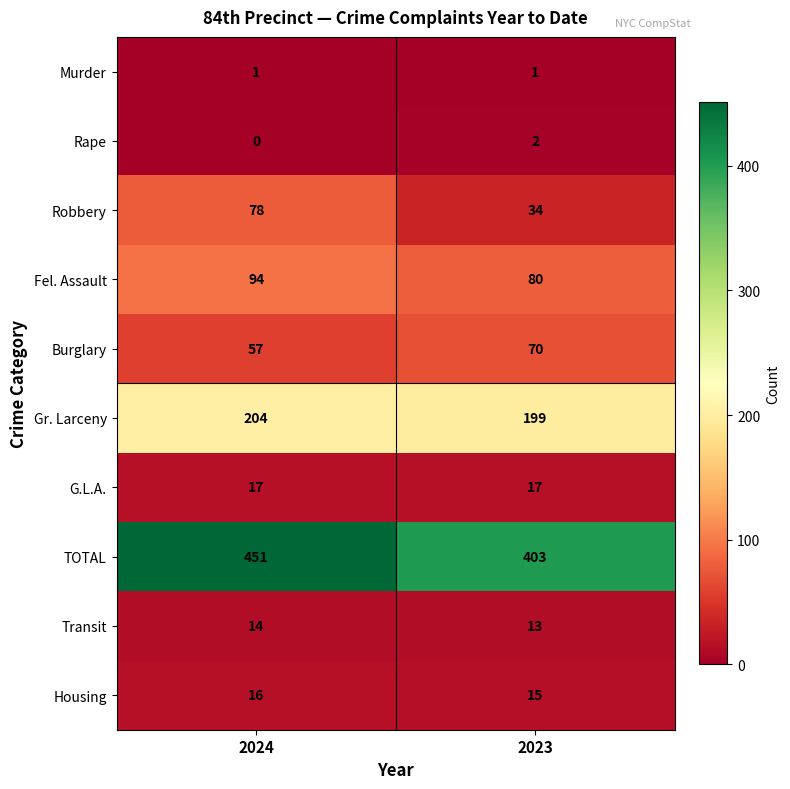

What is the sum of the G.L.A. values at 2023 and 2024?

34